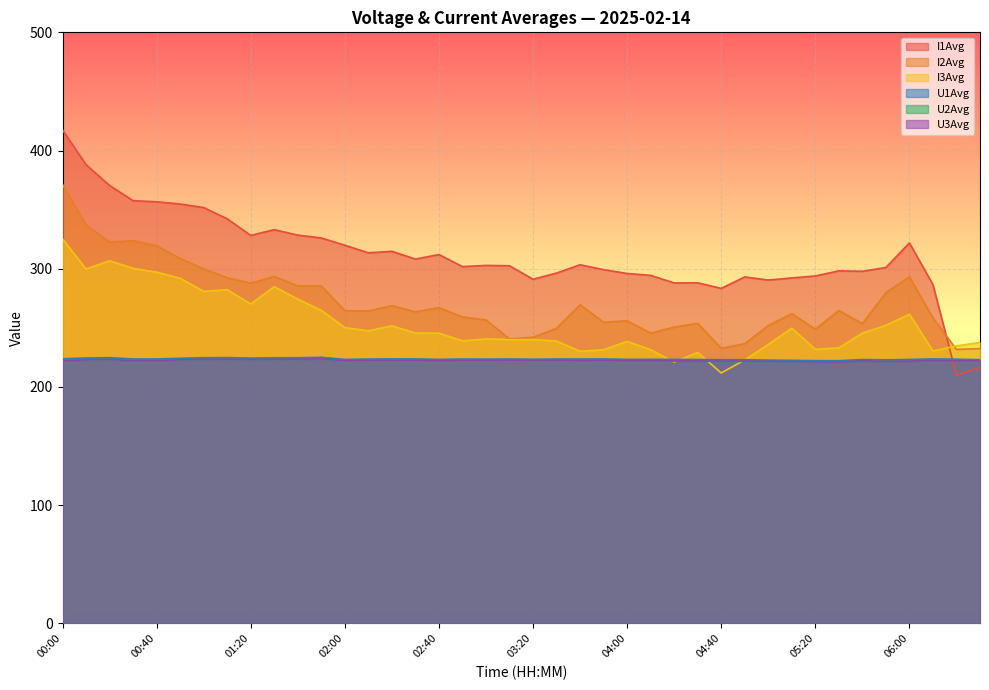

How many data points in U1Avg are less than 223?

5